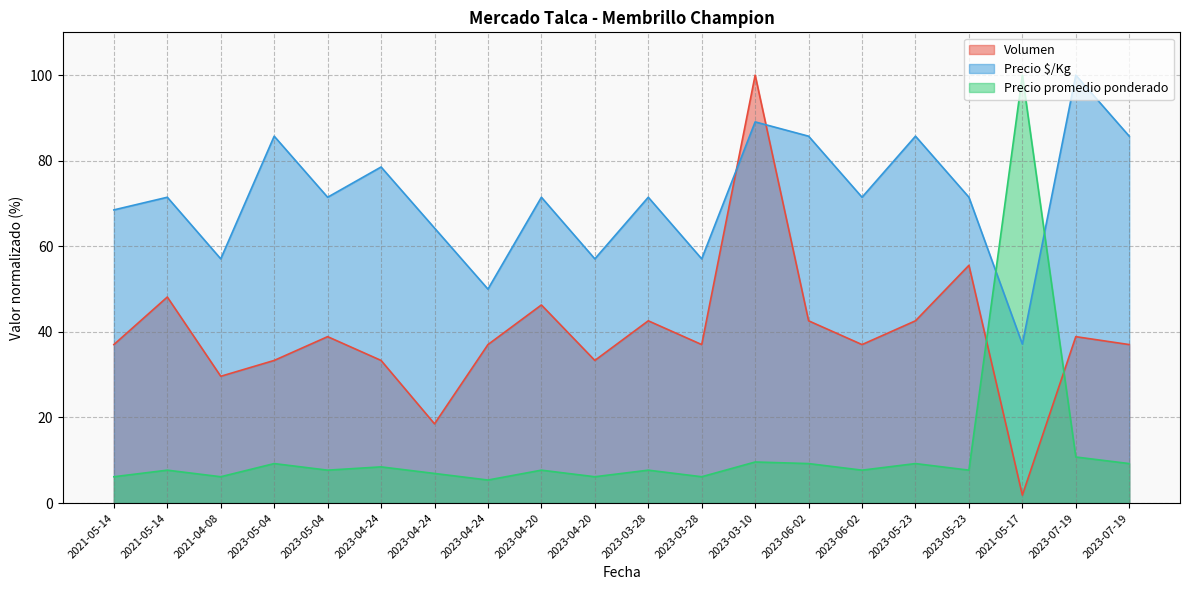

Reading left to right, list all the values displayed in this chart.

Volumen: 2021-05-14=37.0	2021-05-14=48.1	2021-04-08=29.6	2023-05-04=33.3	2023-05-04=38.9	2023-04-24=33.3	2023-04-24=18.5	2023-04-24=37.0	2023-04-20=46.3	2023-04-20=33.3	2023-03-28=42.6	2023-03-28=37.0	2023-03-10=100.0	2023-06-02=42.6	2023-06-02=37.0	2023-05-23=42.6	2023-05-23=55.6	2021-05-17=1.9	2023-07-19=38.9	2023-07-19=37.0
Precio $/Kg: 2021-05-14=68.5	2021-05-14=71.5	2021-04-08=57.1	2023-05-04=85.7	2023-05-04=71.5	2023-04-24=78.5	2023-04-24=64.3	2023-04-24=50.0	2023-04-20=71.5	2023-04-20=57.1	2023-03-28=71.5	2023-03-28=57.1	2023-03-10=89.1	2023-06-02=85.7	2023-06-02=71.5	2023-05-23=85.7	2023-05-23=71.5	2021-05-17=37.1	2023-07-19=100.0	2023-07-19=85.7
Precio promedio ponderado: 2021-05-14=6.2	2021-05-14=7.7	2021-04-08=6.2	2023-05-04=9.2	2023-05-04=7.7	2023-04-24=8.5	2023-04-24=6.9	2023-04-24=5.4	2023-04-20=7.7	2023-04-20=6.2	2023-03-28=7.7	2023-03-28=6.2	2023-03-10=9.6	2023-06-02=9.2	2023-06-02=7.7	2023-05-23=9.2	2023-05-23=7.7	2021-05-17=100.0	2023-07-19=10.8	2023-07-19=9.2